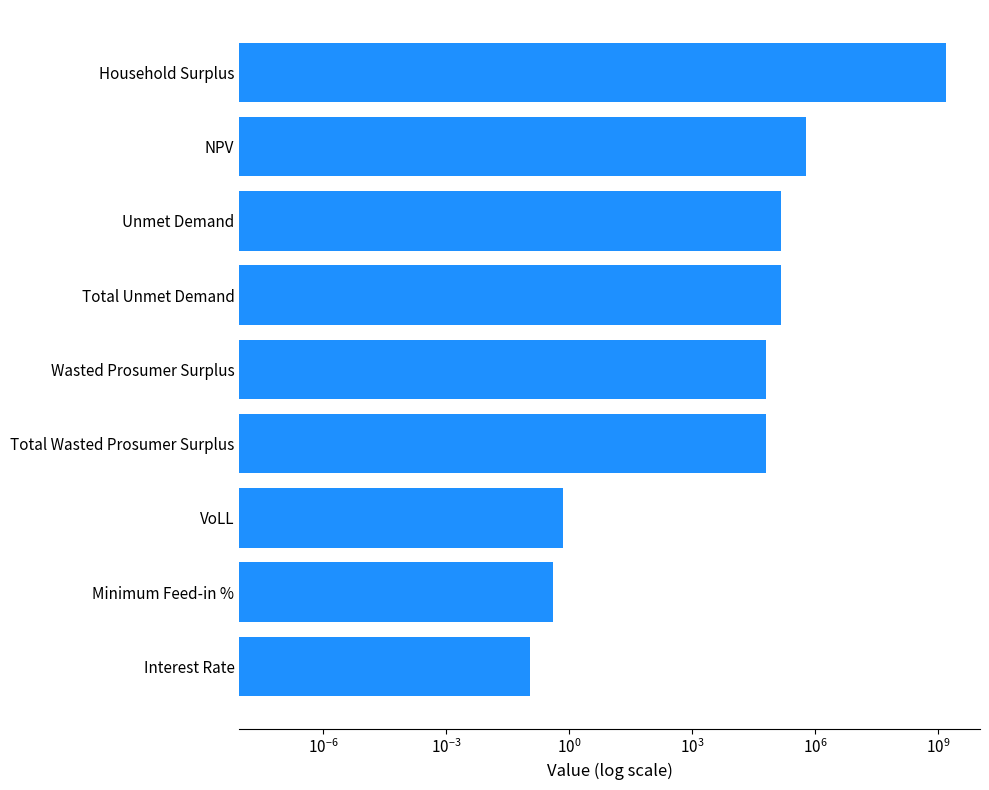

Reading left to right, transcribe all the data shown in this chart.

0.1	0.4	0.7	63852.2	63852.2	145858.7	145858.7	596421.5	1607626577.5